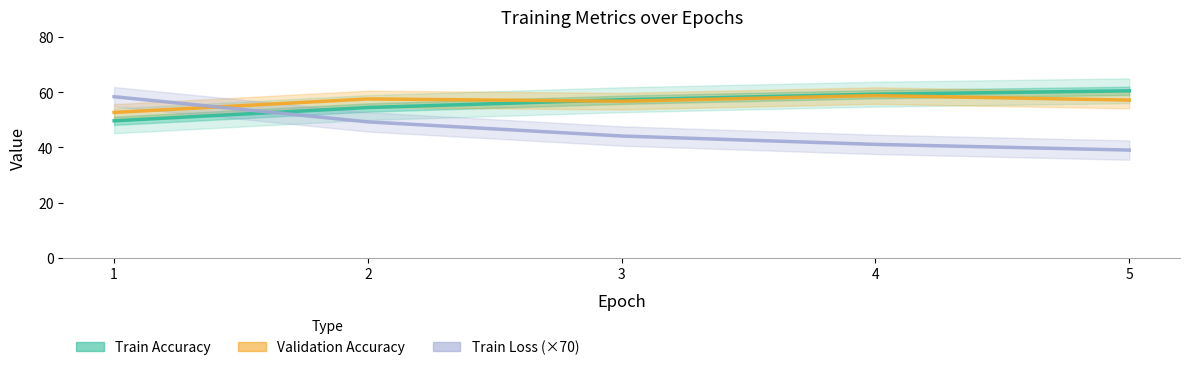

What is the value of the Train Accuracy point at the 3rd from the left?

57.3